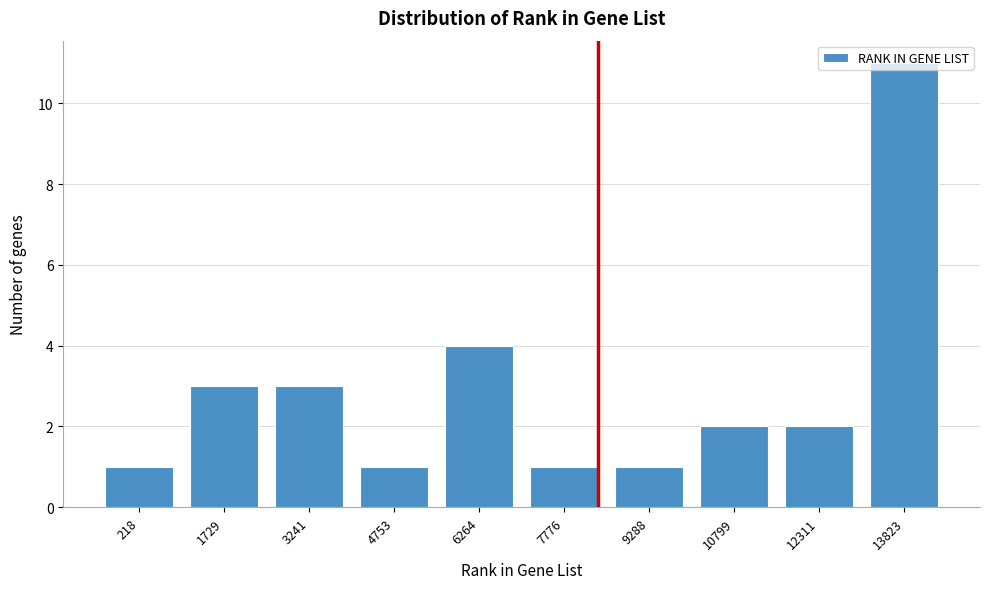

The value at 12311 is 1. True or false?

False